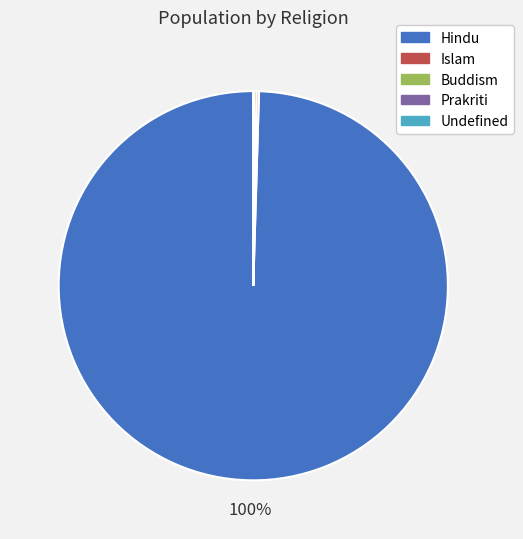

Does any single category account for the majority?

Yes